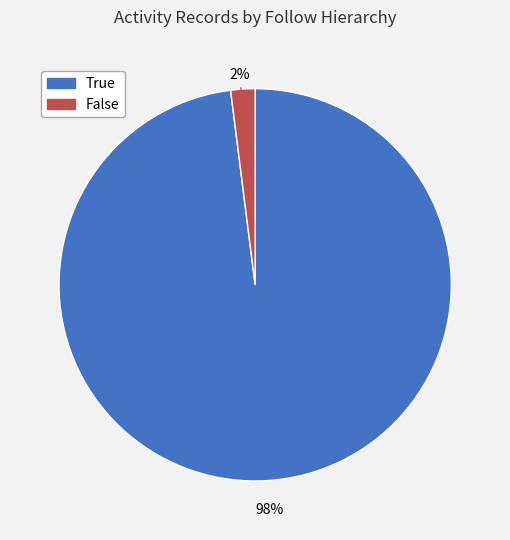

How many segments does this pie chart have?

2